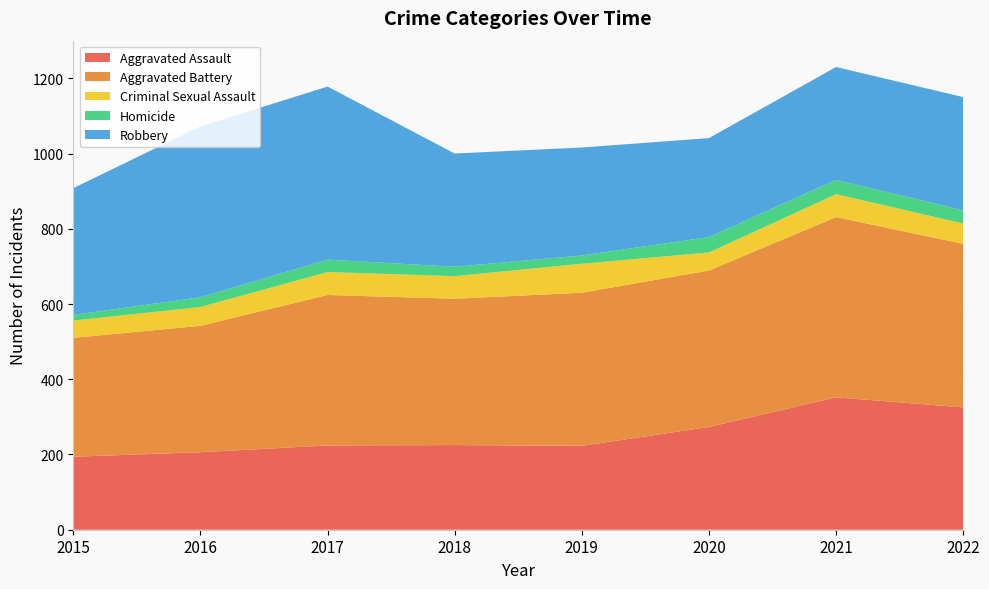

Reading left to right, what are all the values shown in this chart?

Aggravated Assault: 194	206	224	225	223	273	352	325
Aggravated Battery: 316	336	400	389	407	416	479	435
Criminal Sexual Assault: 46	50	61	60	77	48	61	54
Homicide: 15	26	33	25	22	41	38	35
Robbery: 337	454	460	301	287	263	300	301